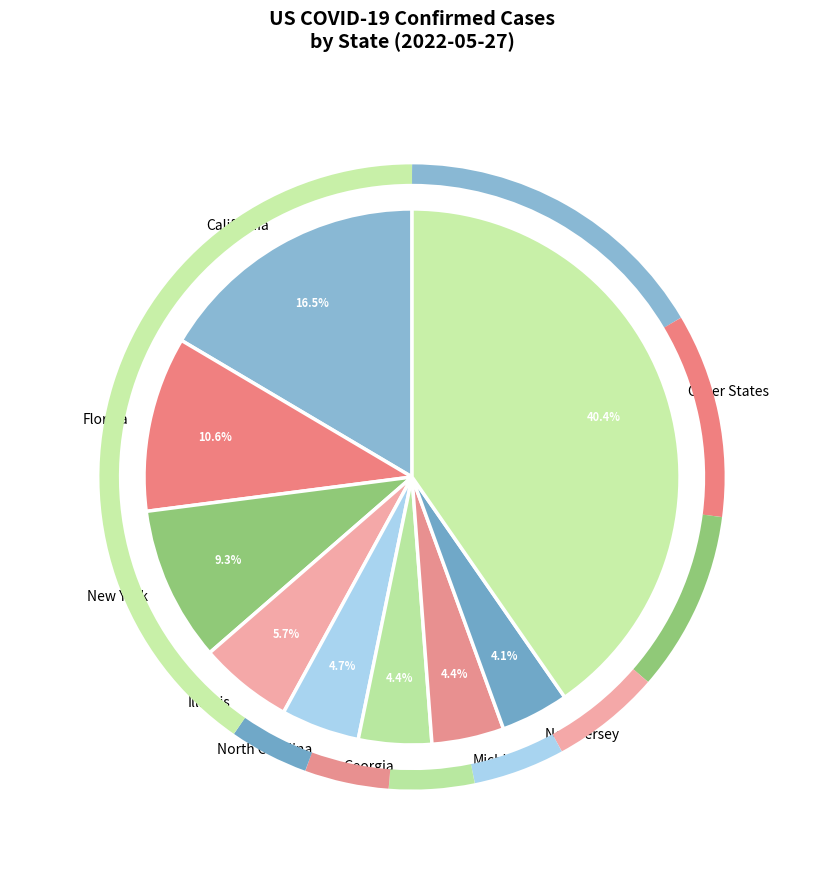

Which category has the biggest portion of the pie?

Other States